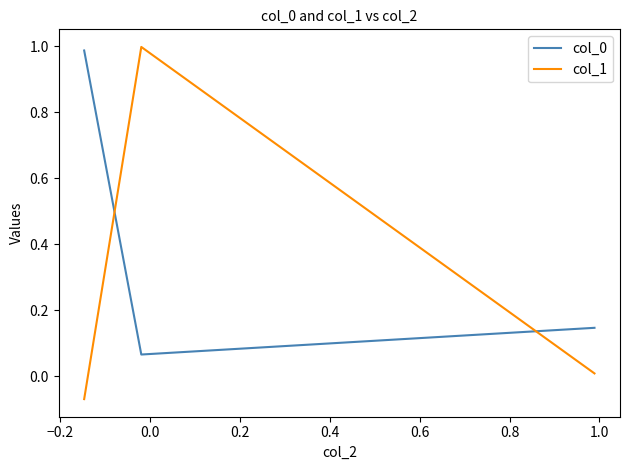

What is the average value of the col_0 series?

0.4